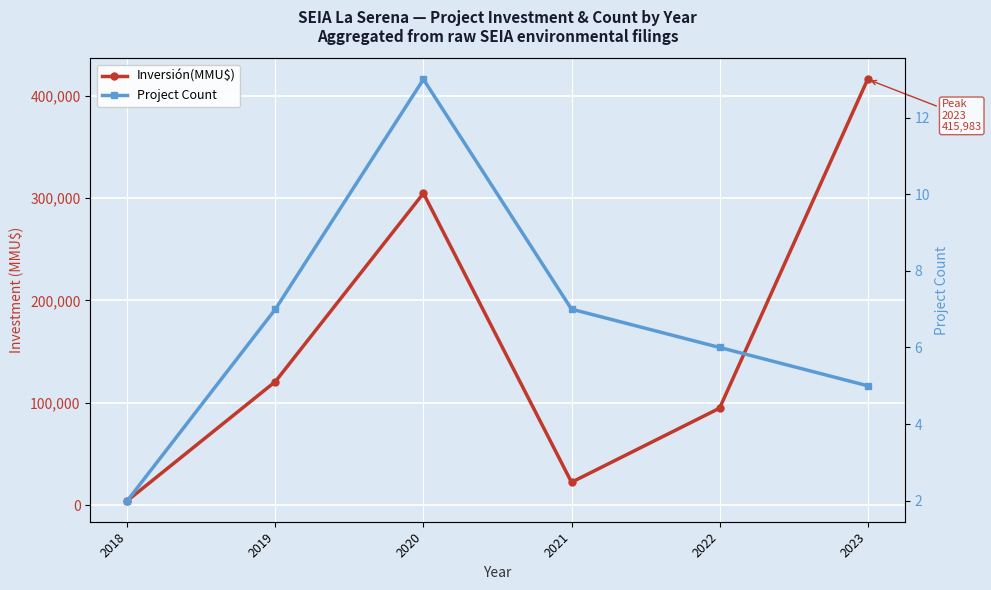

What is the total value across all series at 2020?

304646